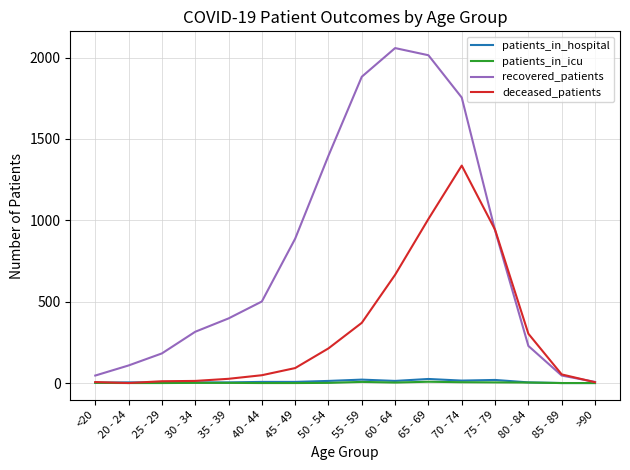

Which series has the largest total across all categories?

recovered_patients